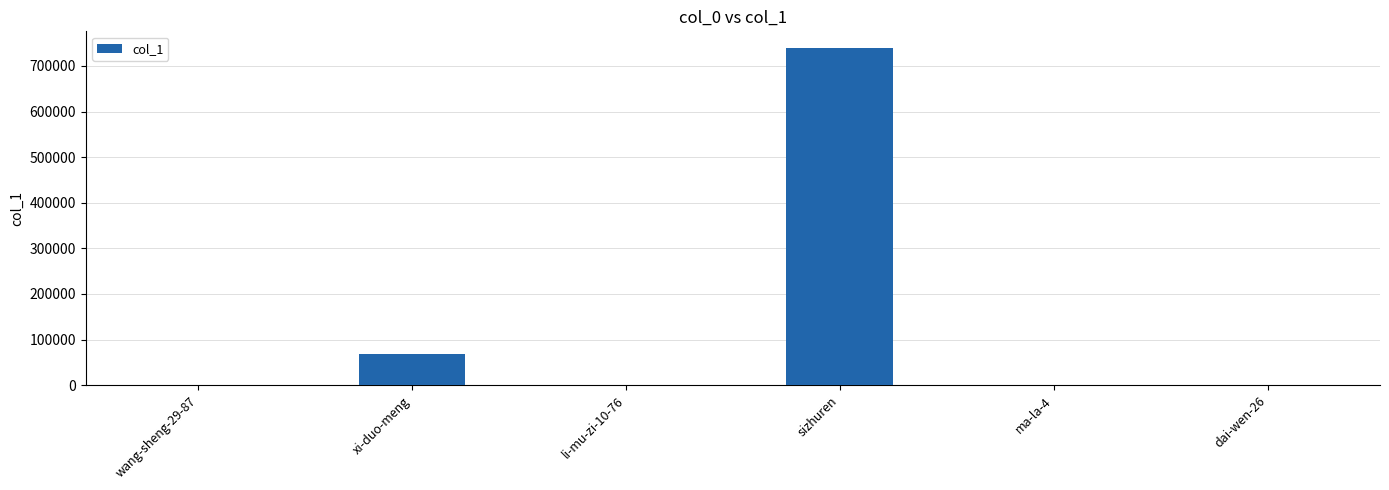

How many categories are shown in the chart?

6